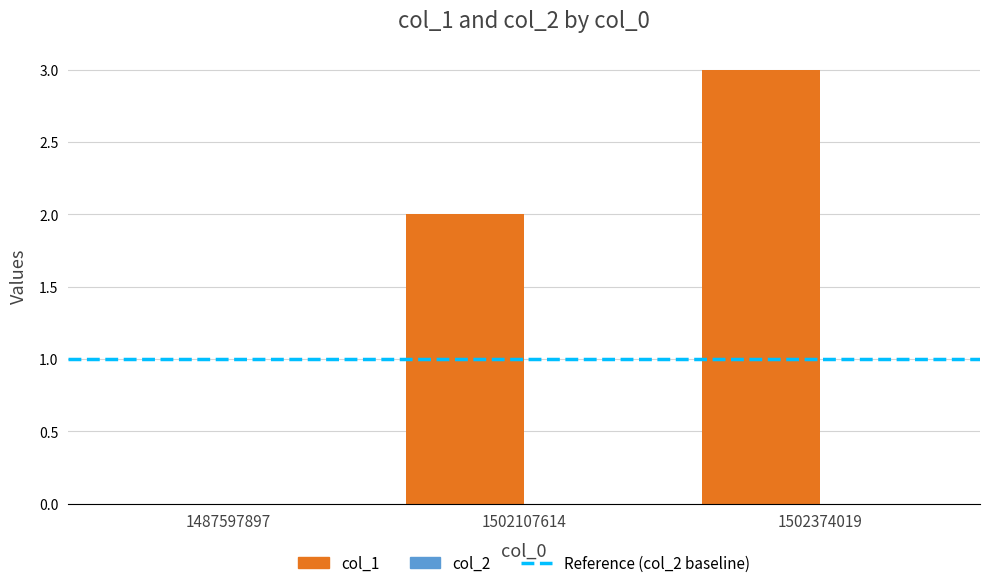

What is the sum of all values?

5